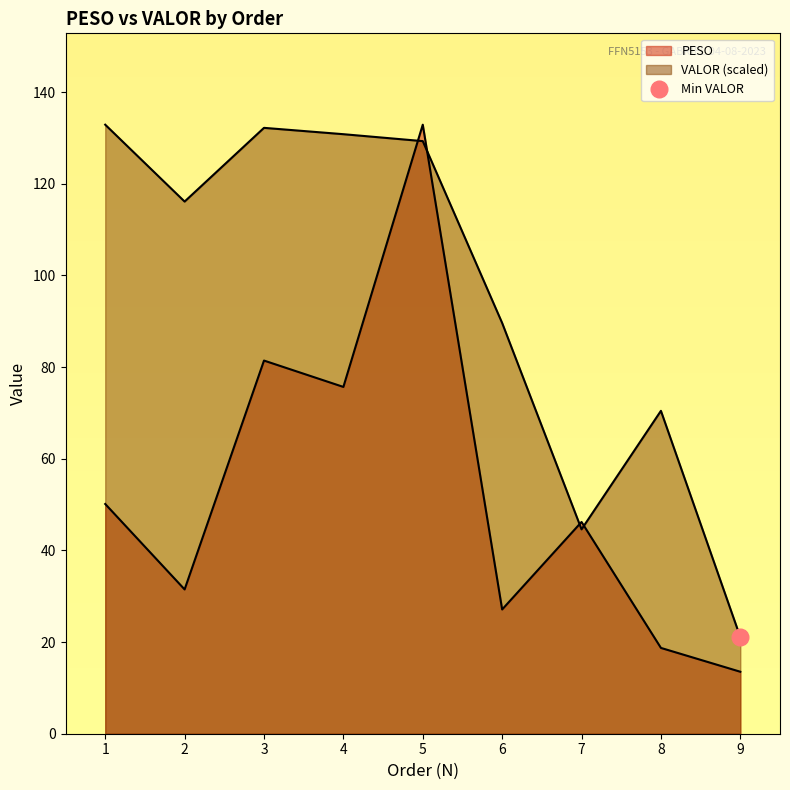

List the series in order of their overall mean, lowest first.

PESO, VALOR